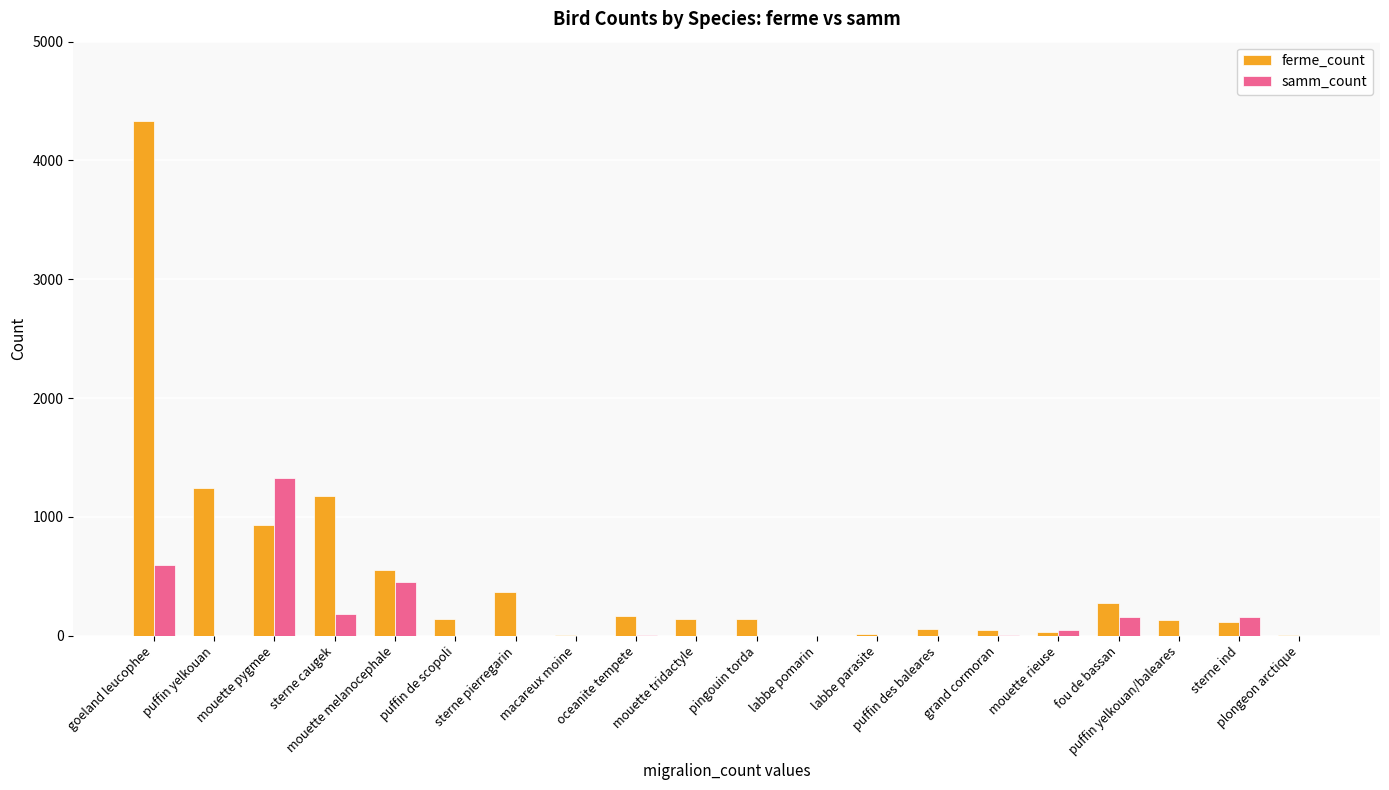

What is the maximum value for samm_count?

1328